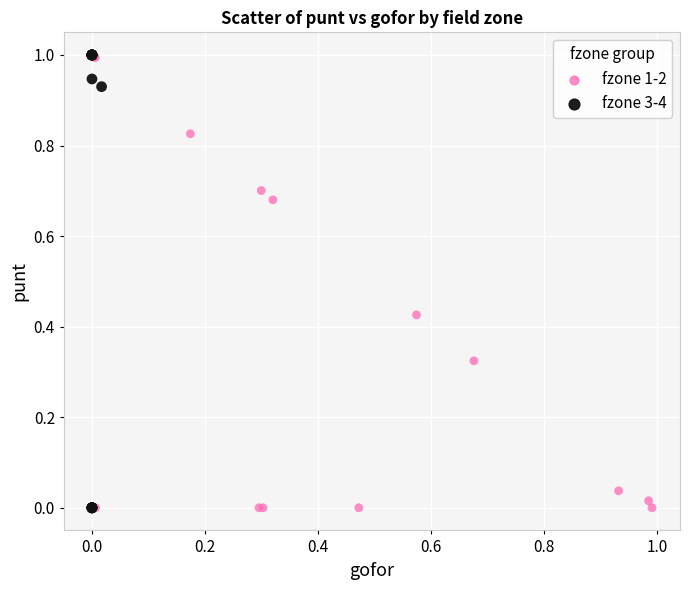

Which series has the largest Y range (max minus min)?

fzone 3-4